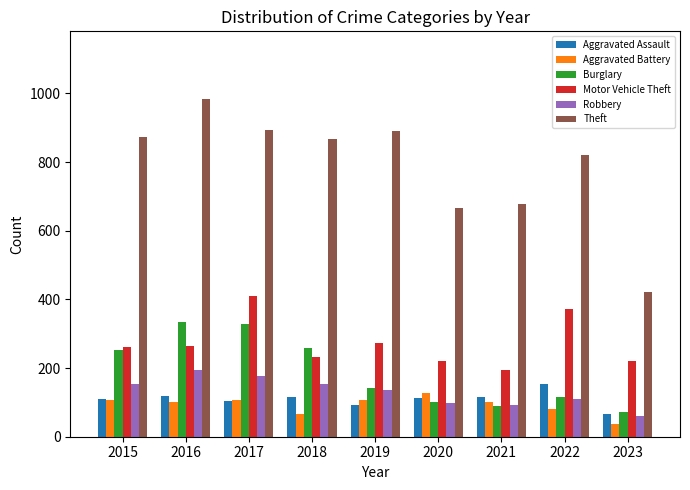

How many bars are there in total?

54